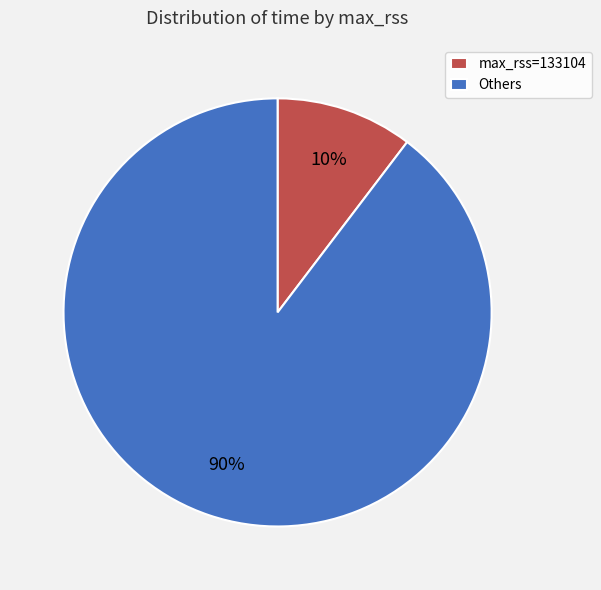

True or false: Others accounts for 90% of the total.

True